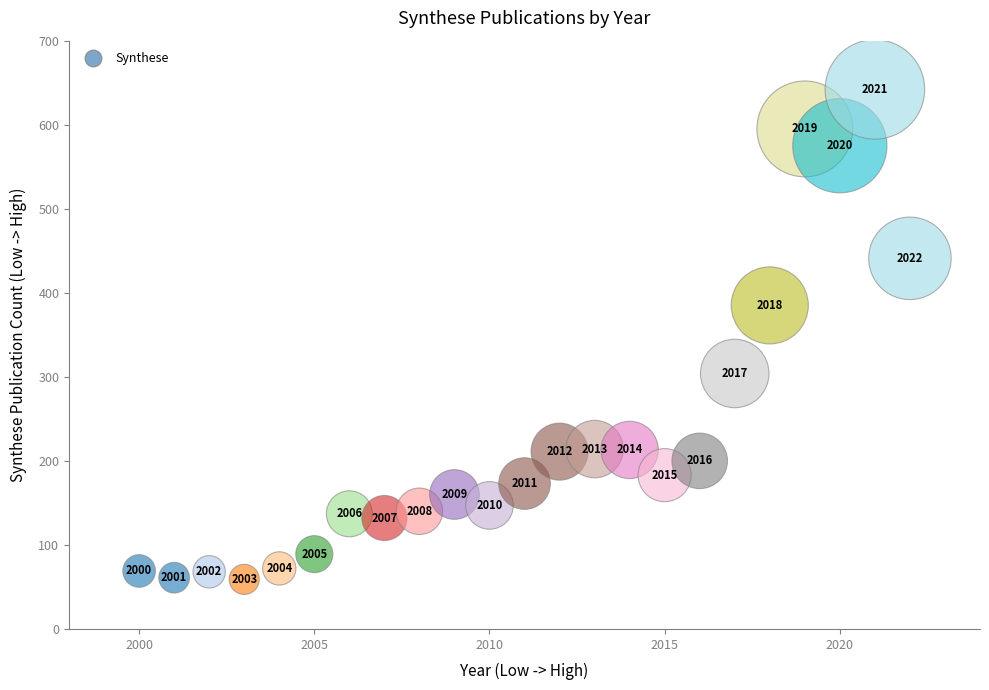

What is the range of Y values (max minus min)?

583